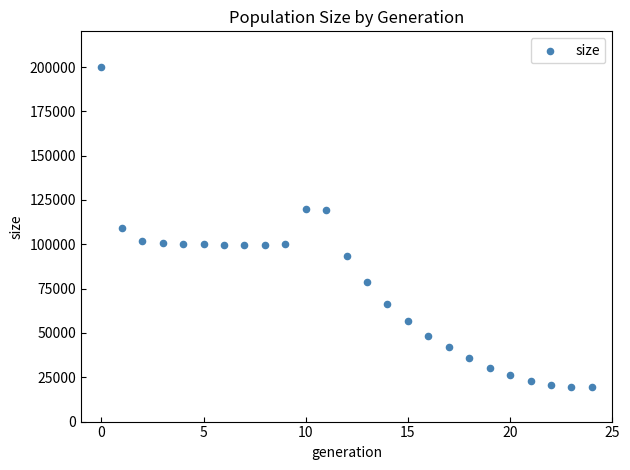

What is the range of Y values (max minus min)?

180633